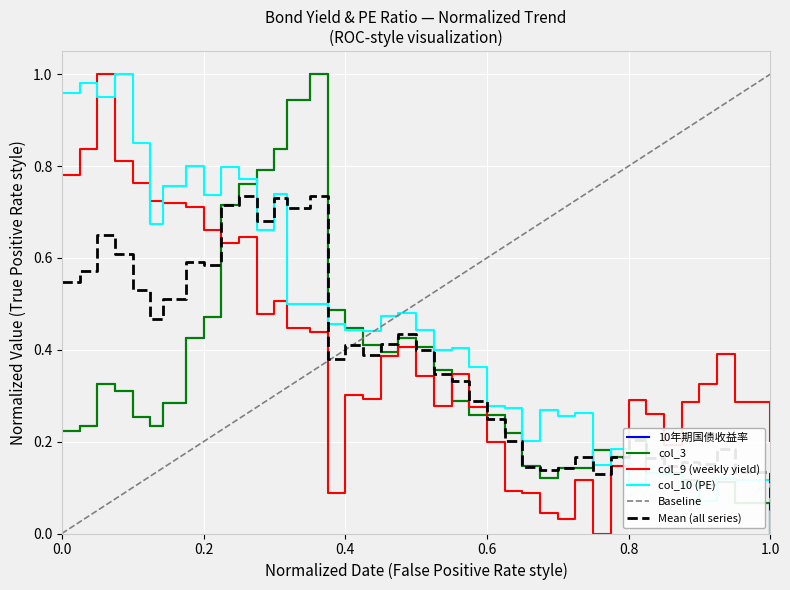

Reading left to right, list all the values displayed in this chart.

10年期国债收益率: 0.2	0.2	0.3	0.3	0.3	0.2	0.3	0.4	0.5	0.7	0.8	0.8	0.8	0.9	1.0	0.5	0.4	0.4	0.4	0.4	0.4	0.4	0.3	0.3	0.3	0.2	0.1	0.1	0.1	0.1	0.2	0.2	0.2	0.1	0.1	0.1	0.1	0.1	0.1	0.0
col_3: 0.2	0.2	0.3	0.3	0.3	0.2	0.3	0.4	0.5	0.7	0.8	0.8	0.8	0.9	1.0	0.5	0.4	0.4	0.4	0.4	0.4	0.4	0.3	0.3	0.3	0.2	0.1	0.1	0.1	0.1	0.2	0.2	0.2	0.1	0.1	0.1	0.1	0.1	0.1	0.0
col_9 (weekly yield): 0.8	0.8	1.0	0.8	0.8	0.7	0.7	0.7	0.7	0.6	0.6	0.5	0.5	0.4	0.4	0.1	0.3	0.3	0.4	0.4	0.3	0.3	0.3	0.3	0.2	0.1	0.1	0.0	0.0	0.1	0.0	0.1	0.3	0.3	0.2	0.3	0.3	0.4	0.3	0.2
col_10 (PE): 1.0	1.0	0.9	1.0	0.9	0.7	0.8	0.8	0.7	0.8	0.8	0.7	0.7	0.5	0.5	0.5	0.4	0.4	0.5	0.5	0.4	0.4	0.4	0.4	0.3	0.3	0.2	0.3	0.3	0.3	0.1	0.2	0.1	0.1	0.1	0.1	0.1	0.1	0.1	0.0